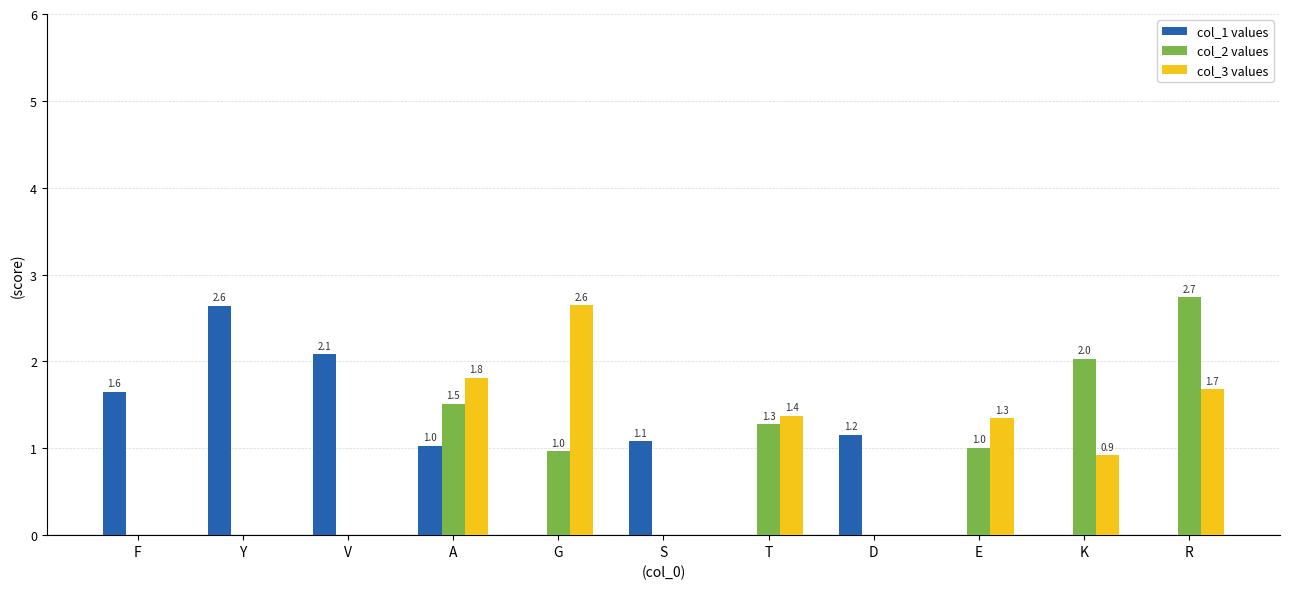

The col_1 values series shows 0.0 at T. True or false?

True